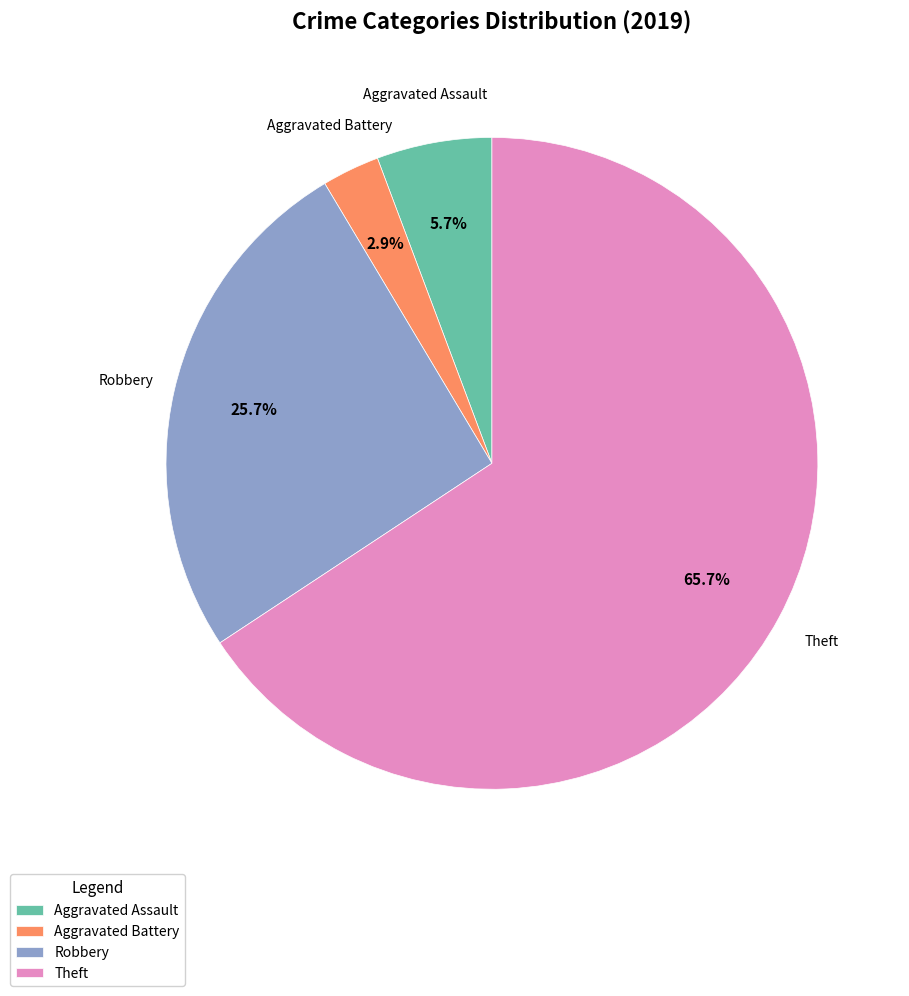

Which category has the biggest portion of the pie?

Theft